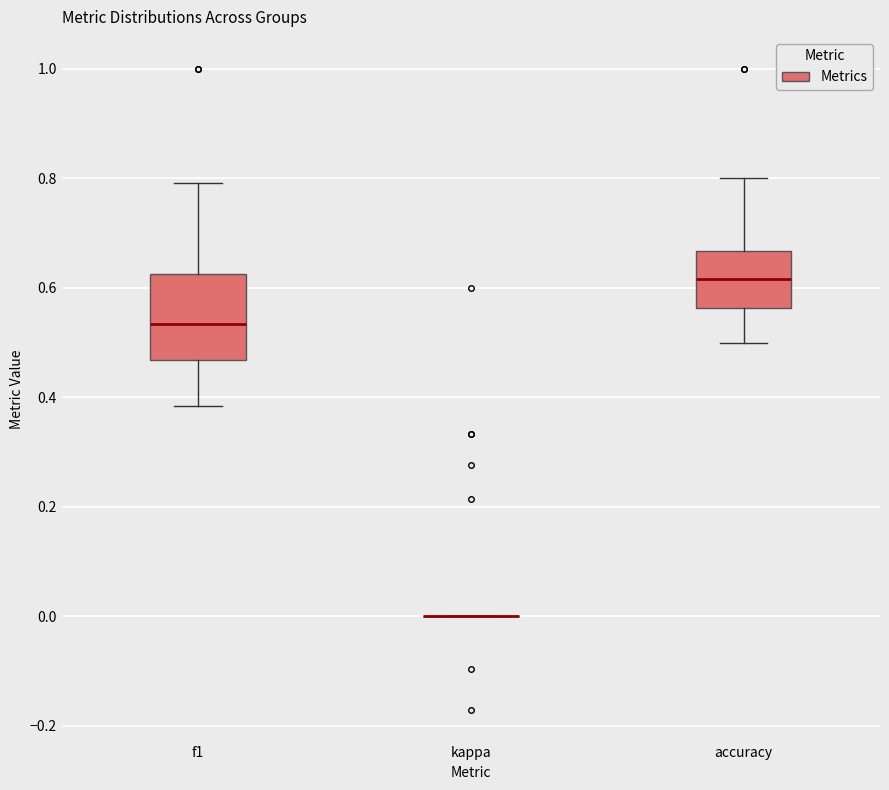

Where is the upper edge of the box for f1 on the y-axis? The values are not printed on the chart, so give them approximately, as read against the axis.

0.62